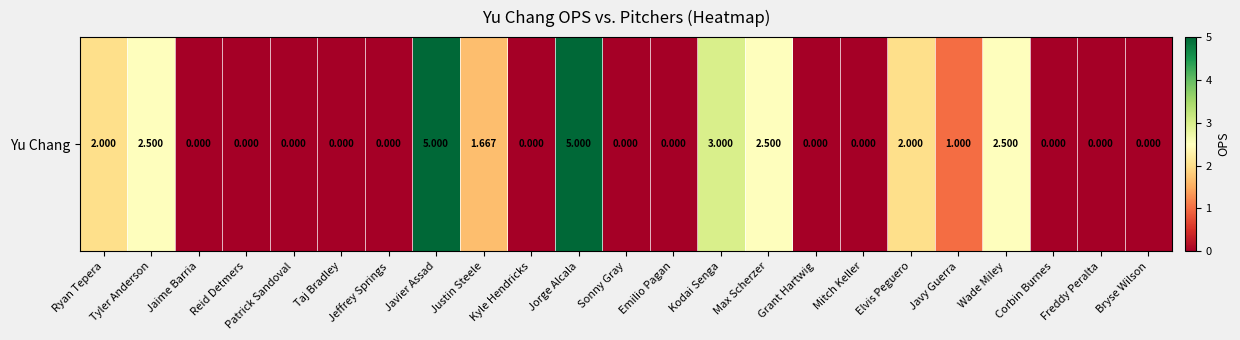

Rank the categories by value from highest to lowest.

Javier Assad, Jorge Alcala, Kodai Senga, Tyler Anderson, Max Scherzer, Wade Miley, Ryan Tepera, Elvis Peguero, Justin Steele, Javy Guerra, Jaime Barria, Reid Detmers, Patrick Sandoval, Taj Bradley, Jeffrey Springs, Kyle Hendricks, Sonny Gray, Emilio Pagan, Grant Hartwig, Mitch Keller, Corbin Burnes, Freddy Peralta, Bryse Wilson